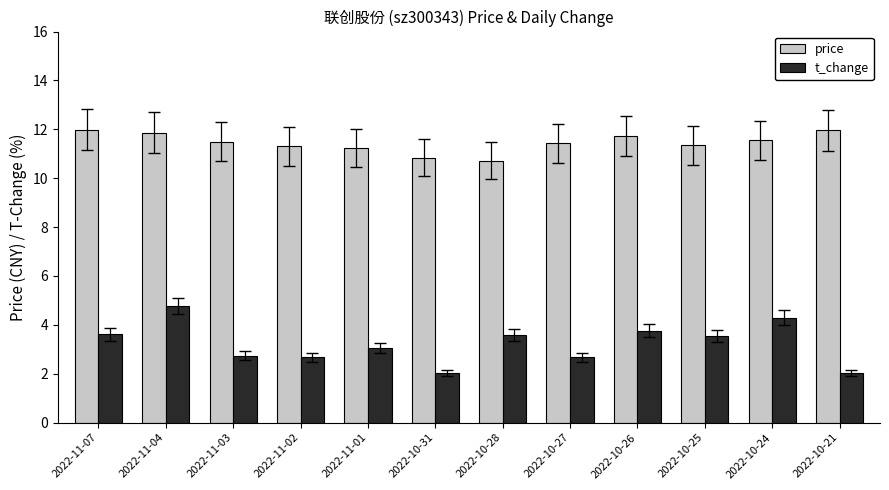

At which category is the sum across all series the highest?

2022-11-04